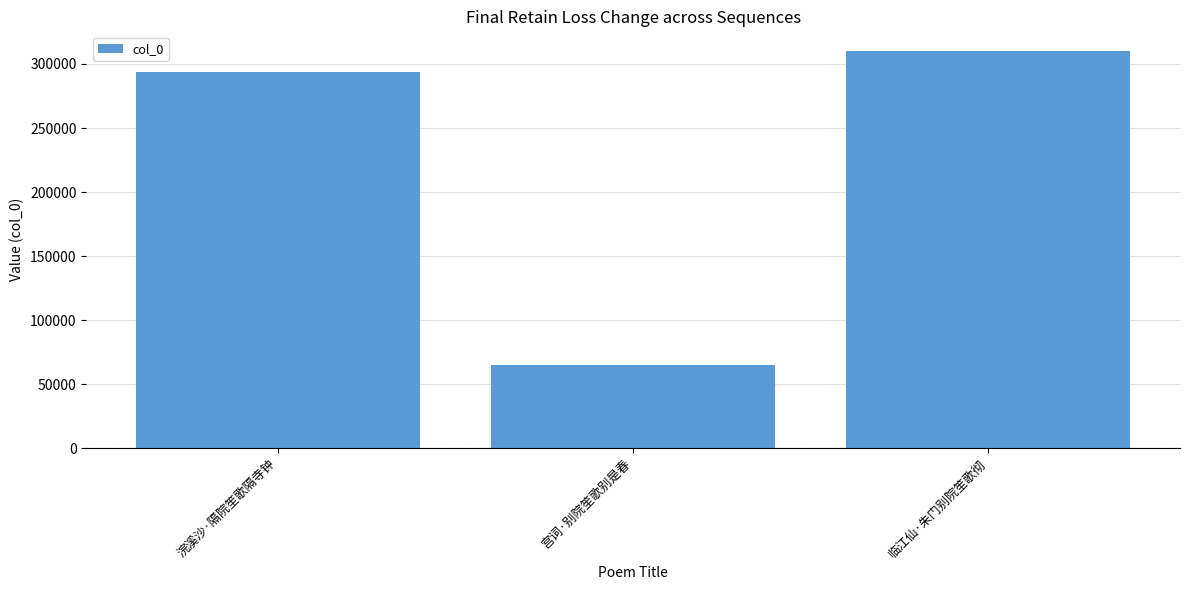

What position from the left is 宫词·别院笙歌别是春?

2